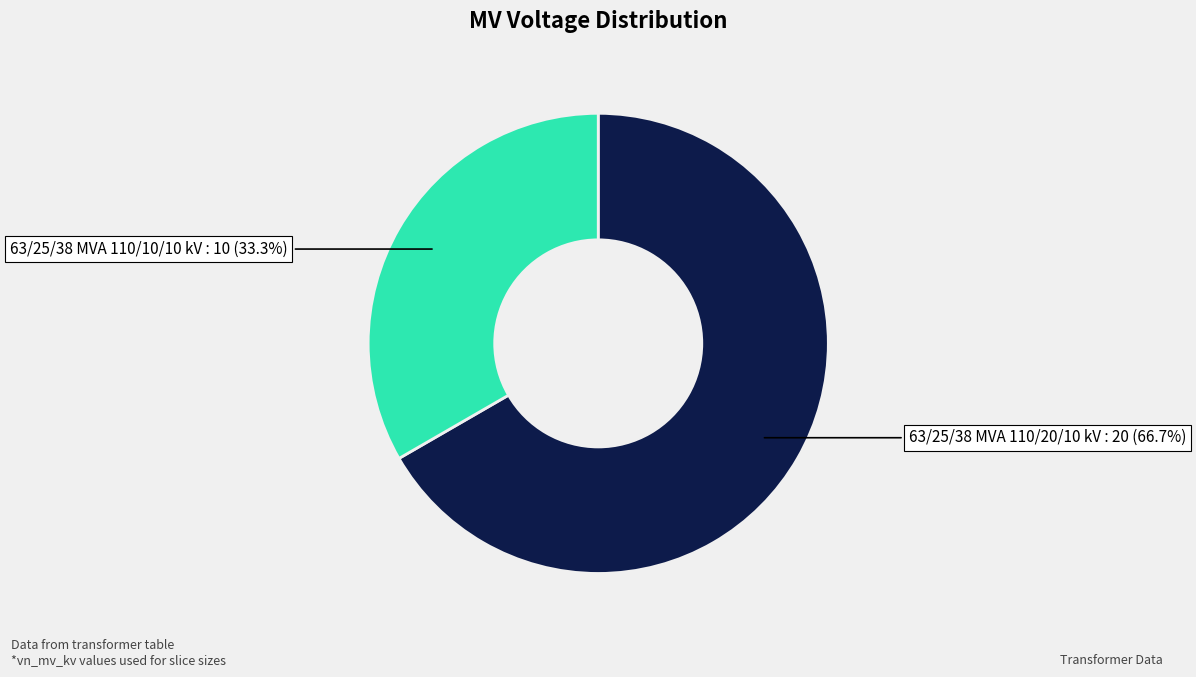

Does any single category account for the majority?

Yes